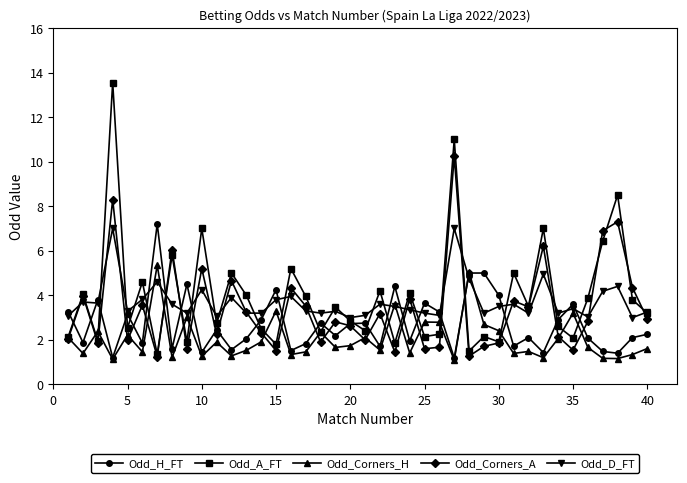

True or false: Odd_Corners_A has more than 1 interior local peaks.

True